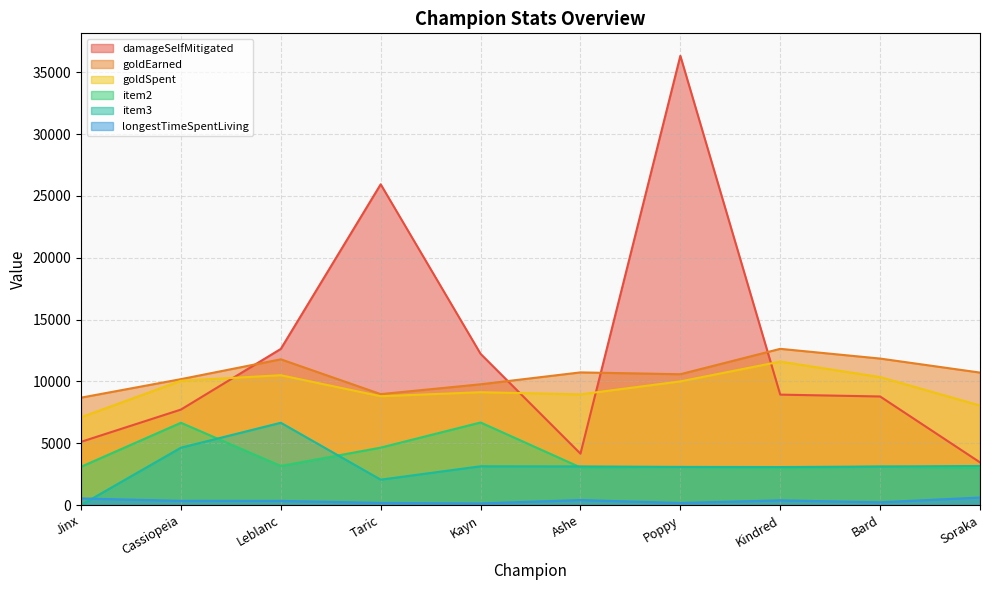

Which label corresponds to the smallest value in the chart?

Jinx